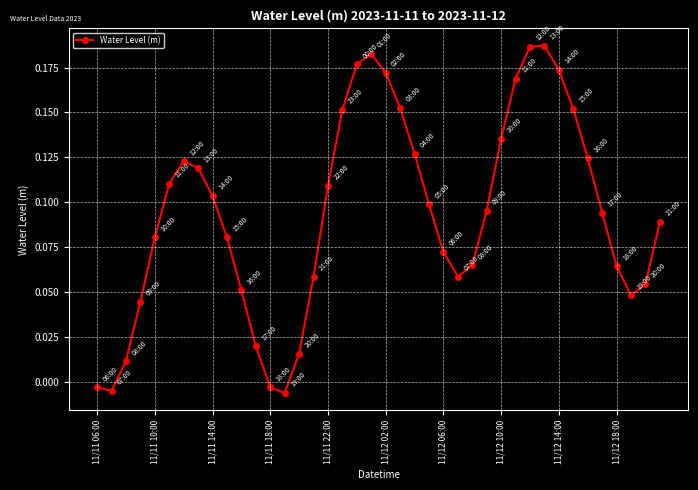

True or false: the data has more than 0 interior local peaks.

True